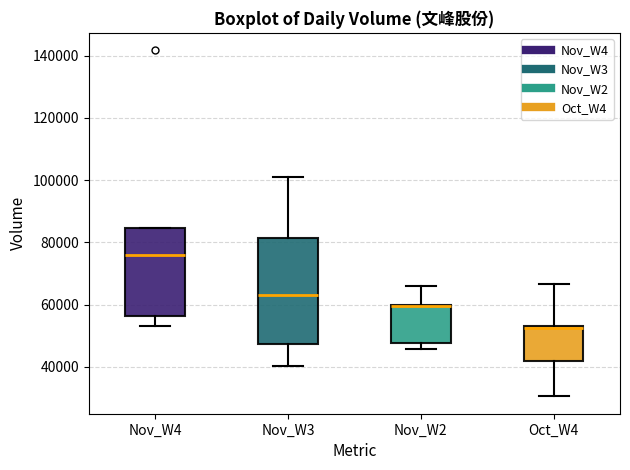

Reading left to right, read every box against the y-axis: the position of its median line, the range the box covers, and the ends of its whiskers. The values are not printed on the chart, so give them approximately, as read against the axis.

Nov_W4: median 76000, box 56000 to 84000, whiskers 54000 to 84000
Nov_W3: median 64000, box 48000 to 82000, whiskers 40000 to 100000
Nov_W2: median 60000 (drawn on the box's upper edge), box 48000 to 60000, whiskers 46000 to 66000
Oct_W4: median 52000, box 42000 to 54000, whiskers 30000 to 66000